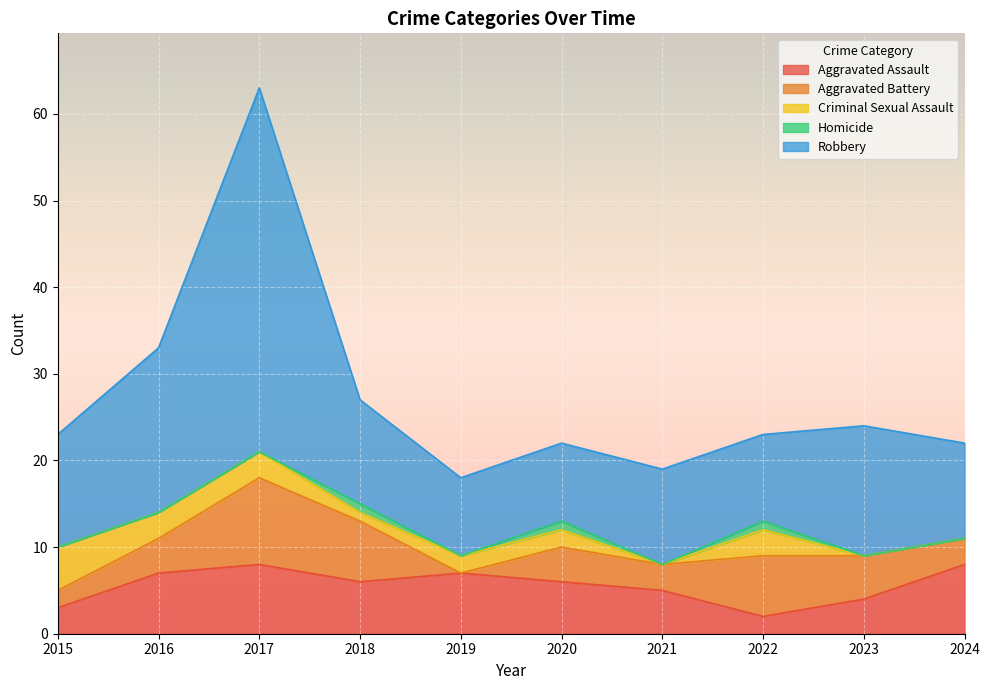

Between which two adjacent categories do Criminal Sexual Assault and Aggravated Battery first intersect?

2015 and 2016